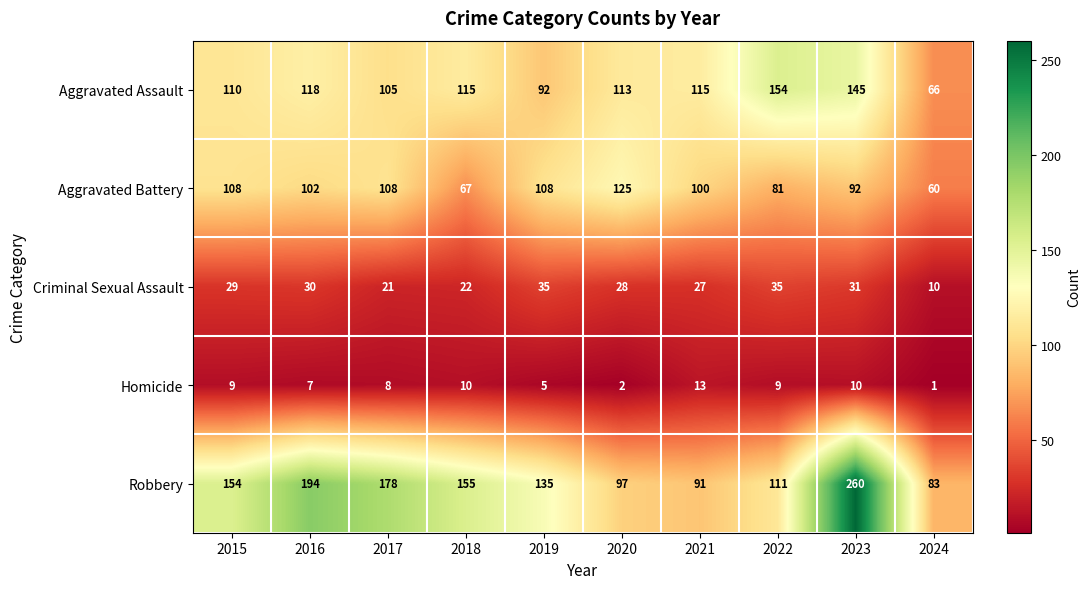

What is the maximum value for Criminal Sexual Assault?

35